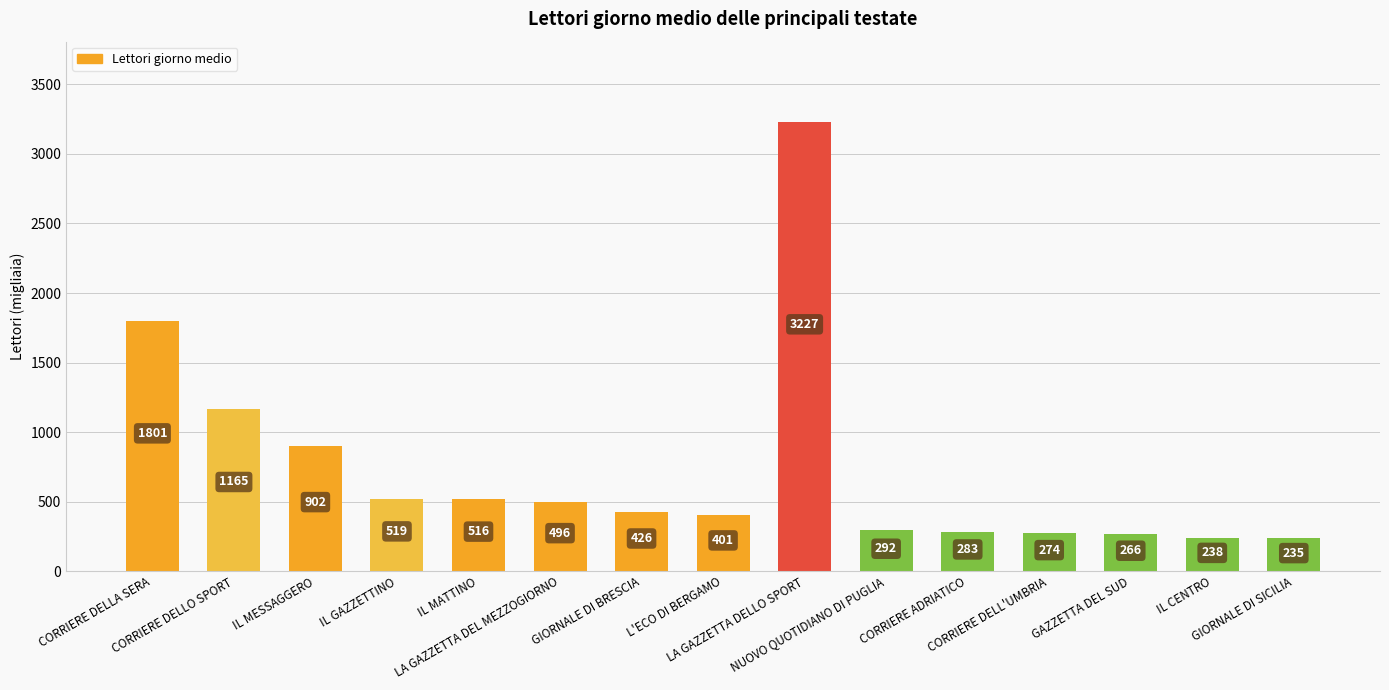

List the labels in order of value, largest first.

LA GAZZETTA DELLO SPORT, CORRIERE DELLA SERA, CORRIERE DELLO SPORT, IL MESSAGGERO, IL GAZZETTINO, IL MATTINO, LA GAZZETTA DEL MEZZOGIORNO, GIORNALE DI BRESCIA, L'ECO DI BERGAMO, NUOVO QUOTIDIANO DI PUGLIA, CORRIERE ADRIATICO, CORRIERE DELL'UMBRIA, GAZZETTA DEL SUD, IL CENTRO, GIORNALE DI SICILIA